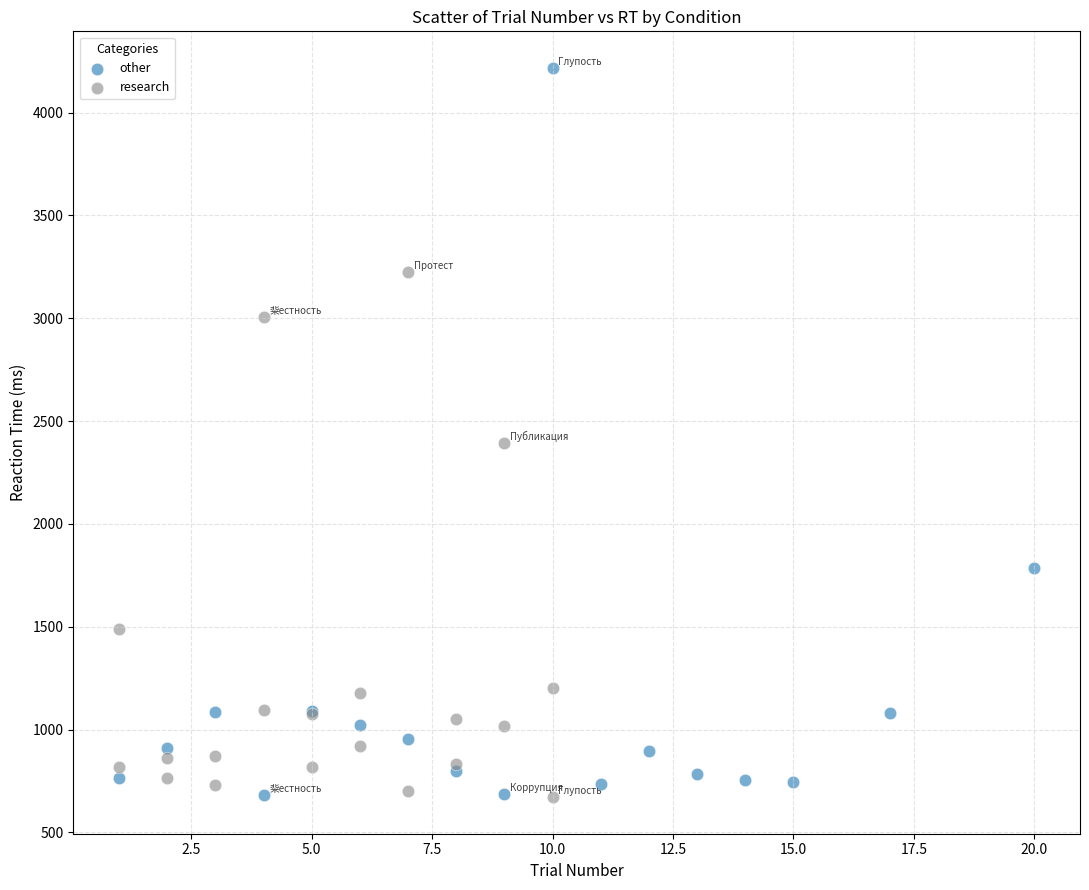

Which series has the largest Y range (max minus min)?

other